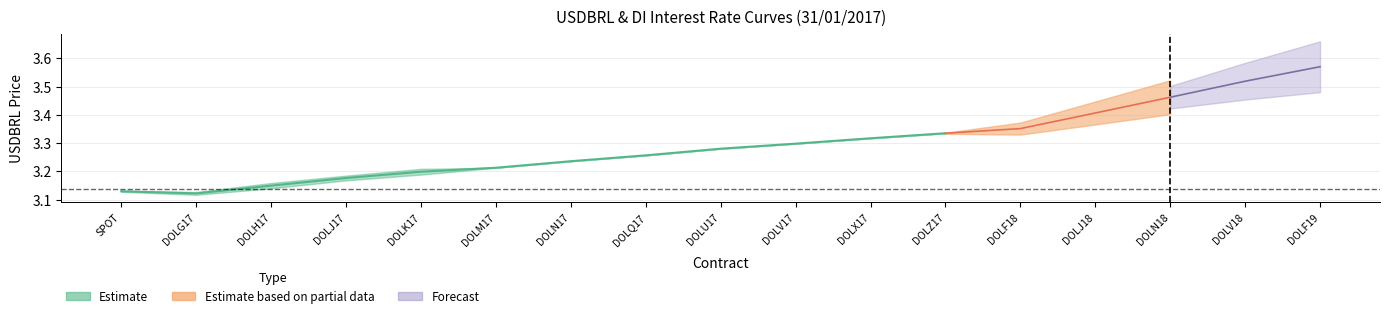

True or false: USDBRL_PriceAdj has a value of 6.3 at DOLF19.

False